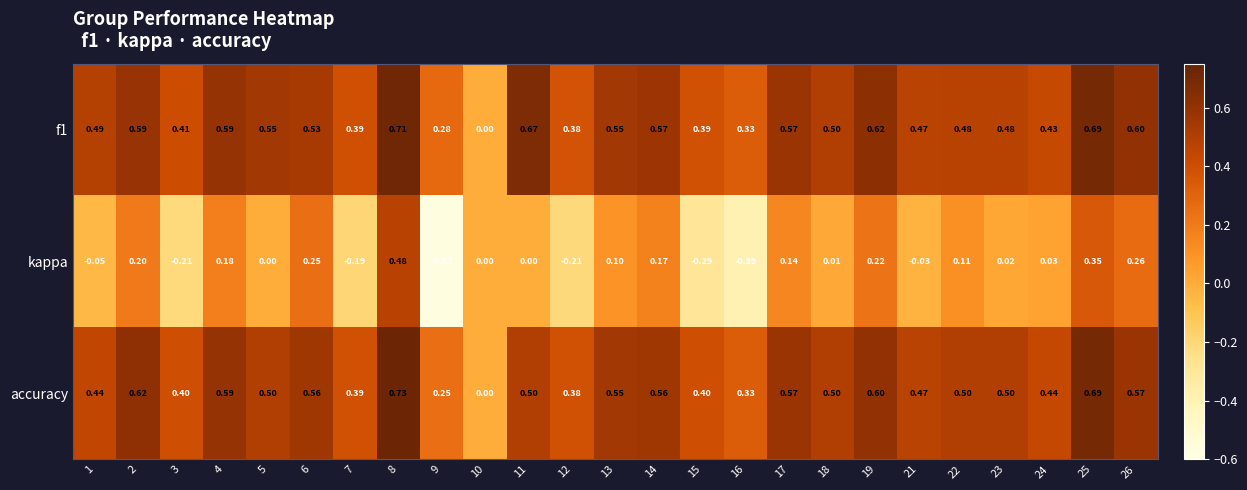

Is the value of f1 at 18 greater than the value of kappa at 3?

Yes